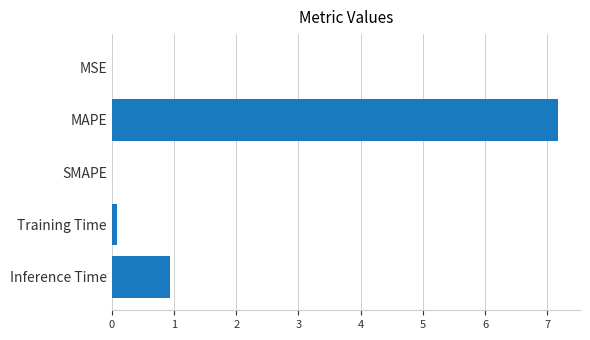

The value at SMAPE is 0.0. True or false?

True